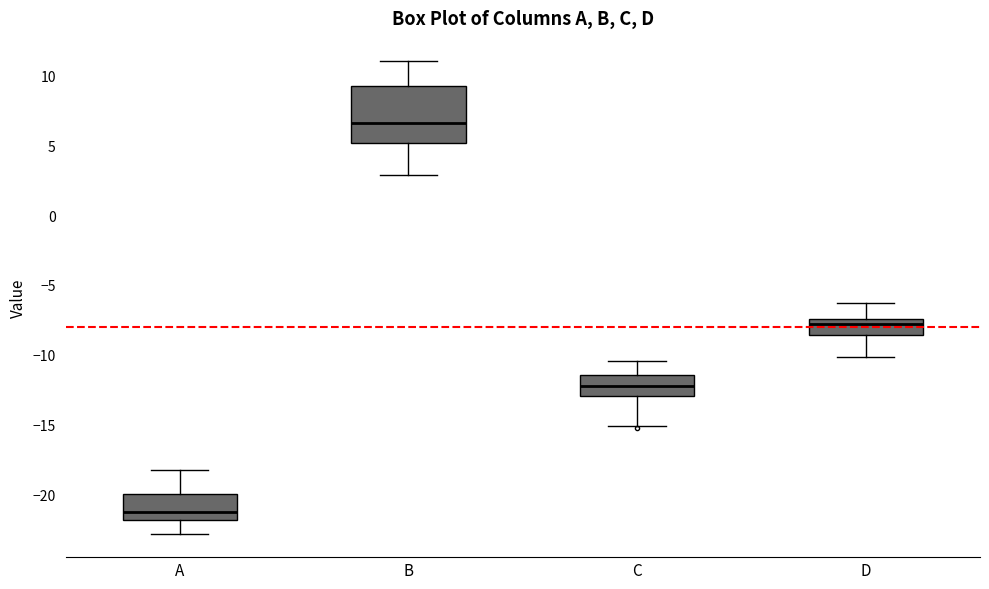

Which box's median line is the lowest?

A